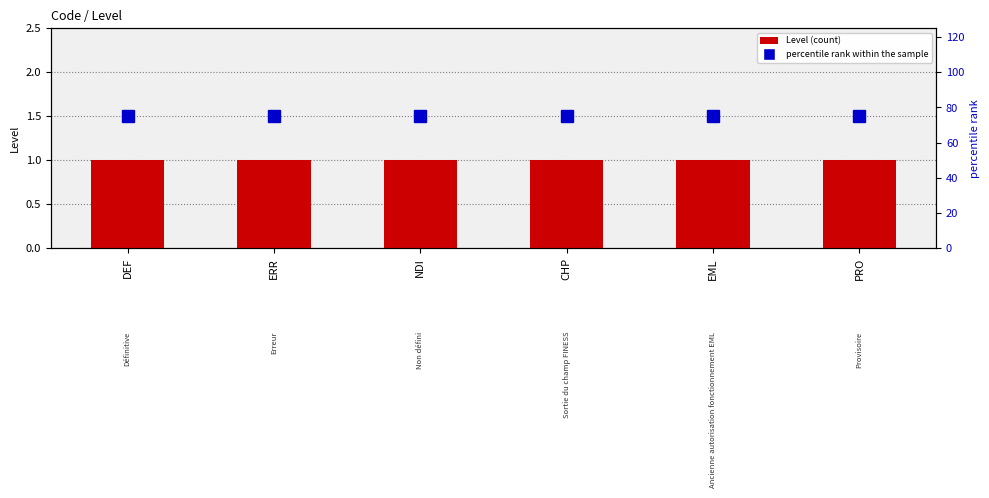

True or false: Level has a value of 1 at EML.

True